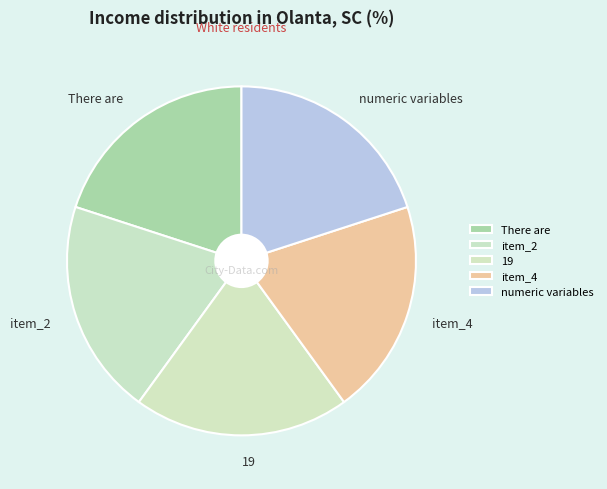

What is the ratio of the value at There are to the value at numeric variables?

1.0